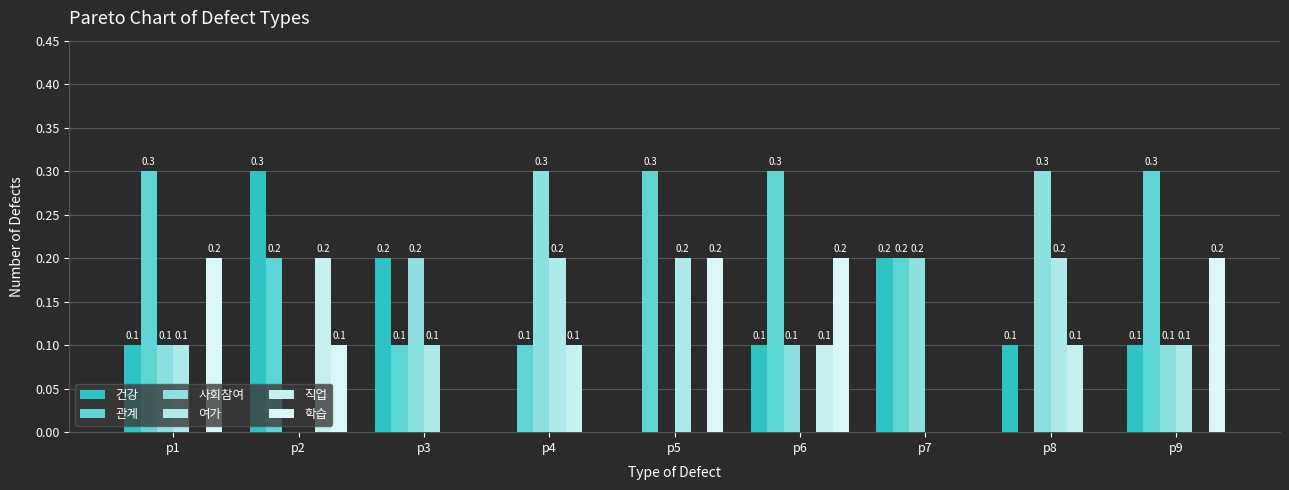

Which series has the widest spread of values?

건강